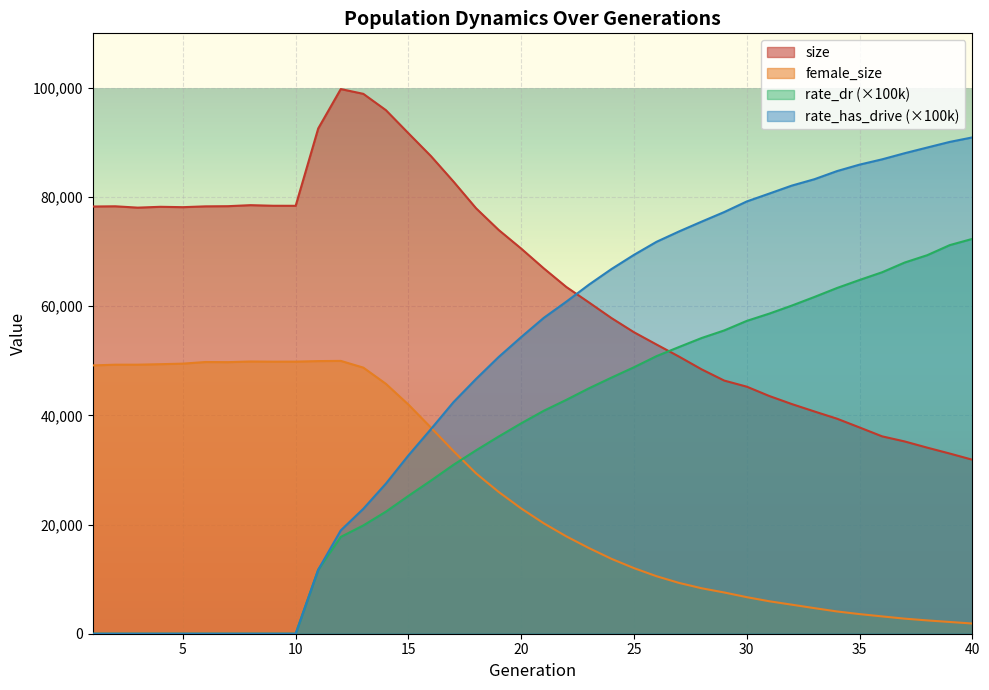

What are all the series names shown in the legend?

size, female_size, rate_dr (×100k), rate_has_drive (×100k)